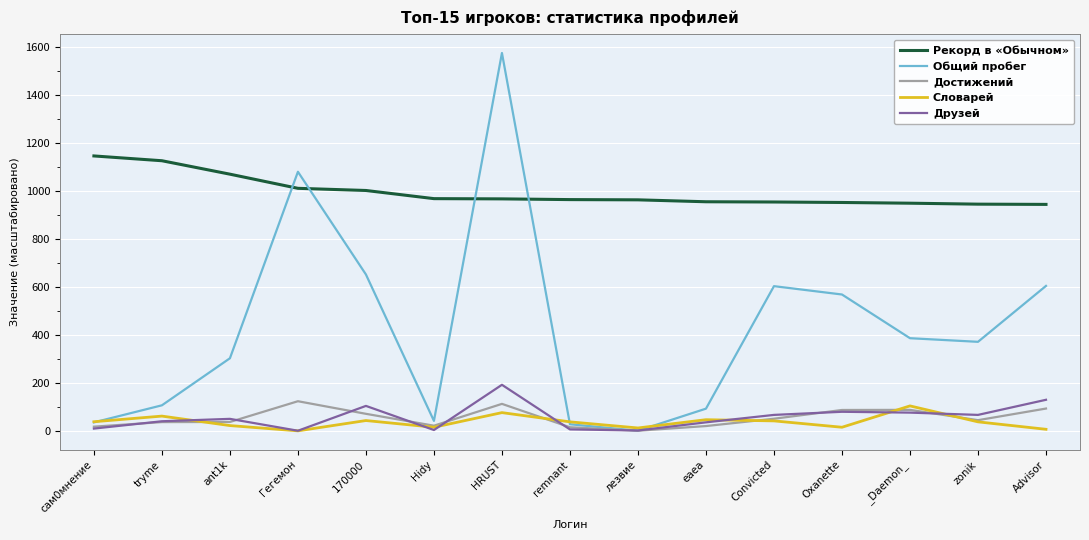

Which series has the largest total across all categories?

Рекорд в «Обычном»